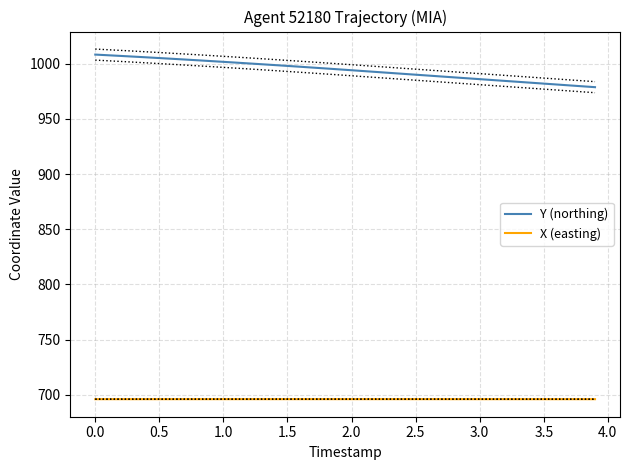

True or false: X (easting) and Y (northing) intersect in this chart.

False